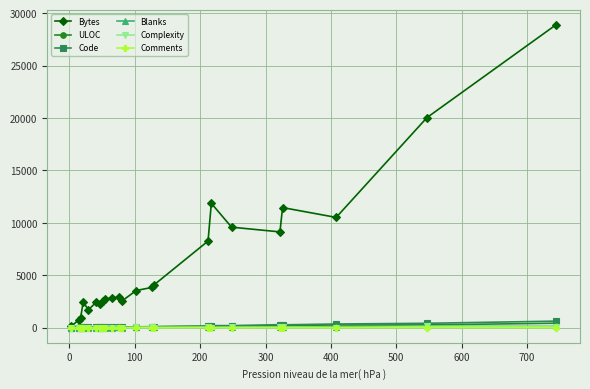

How many values in the Bytes series are below 2950?

11